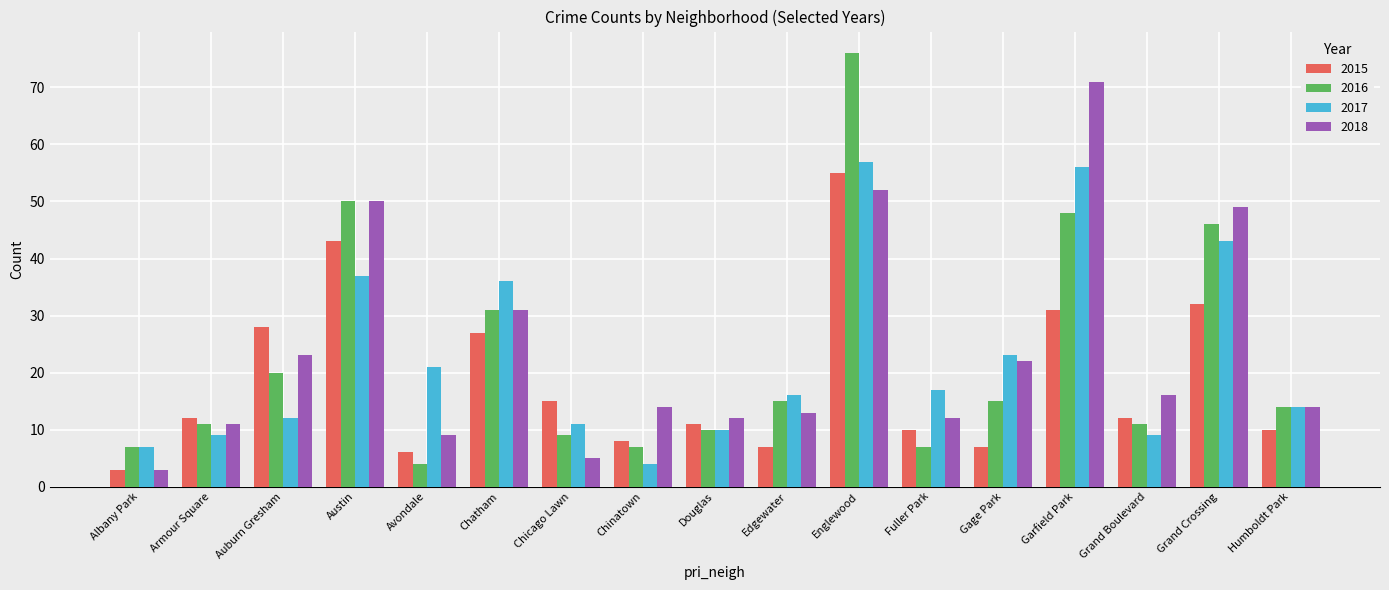

Is it true that 2016 equals 124 at Englewood?

False